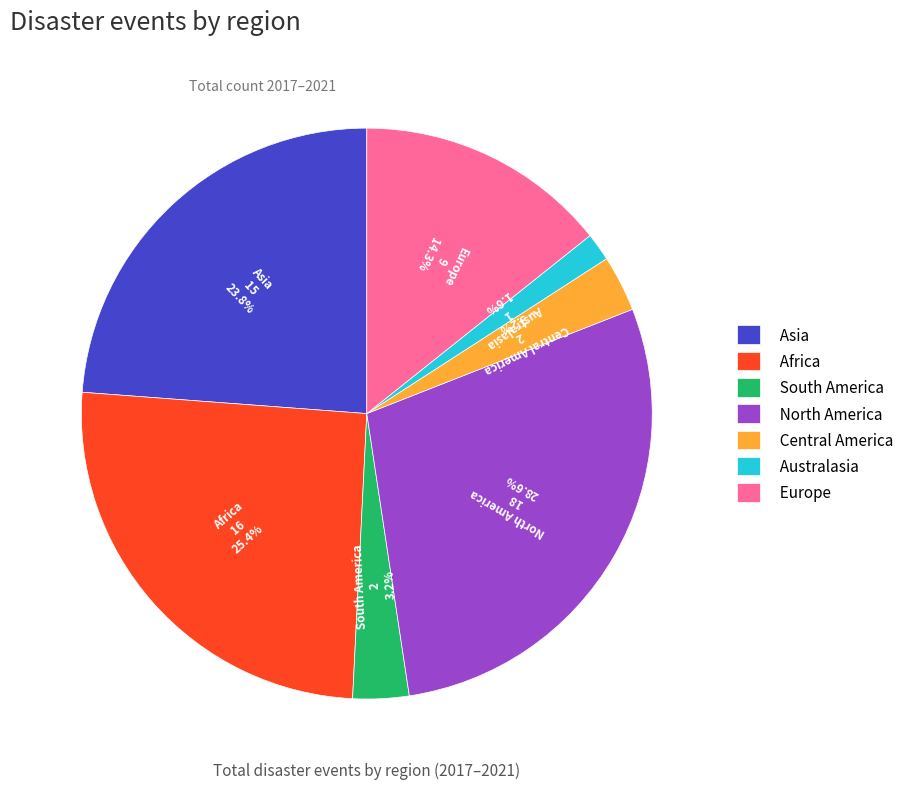

Between North America and Africa, which is larger?

North America